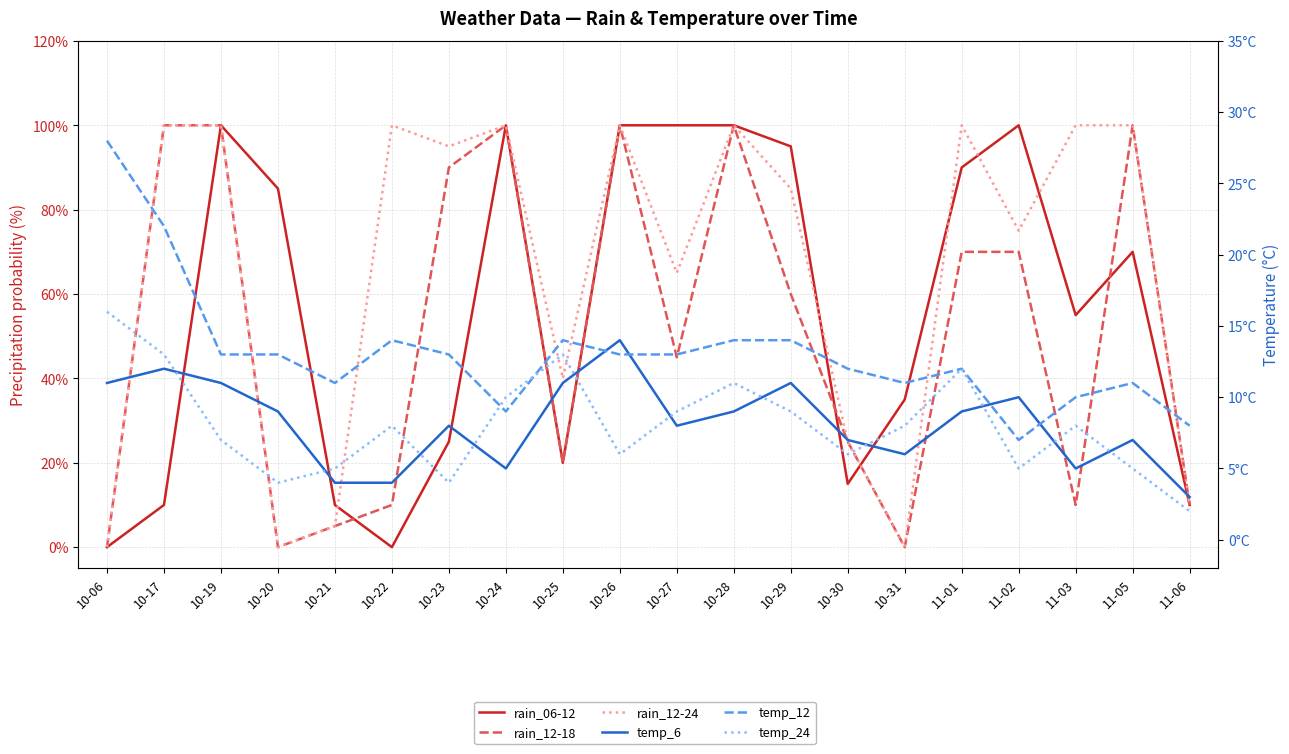

Is the value of rain_06-12 at 10-06 greater than the value of rain_12-18 at 11-01?

No